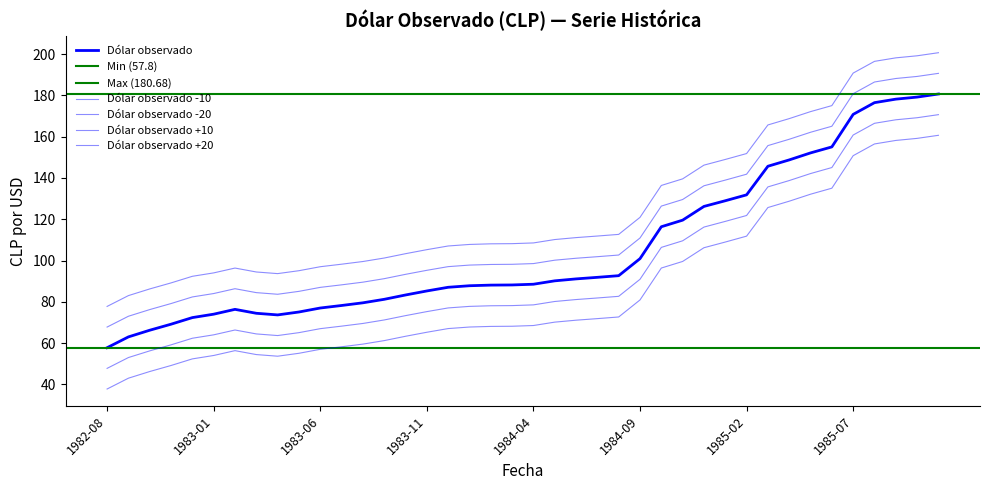

Does the chart display data point markers on the line(s)?

No